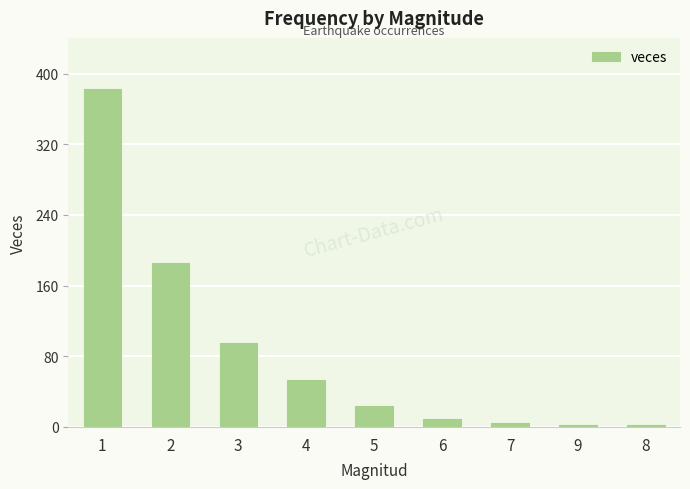

What is the sum of all values?

759